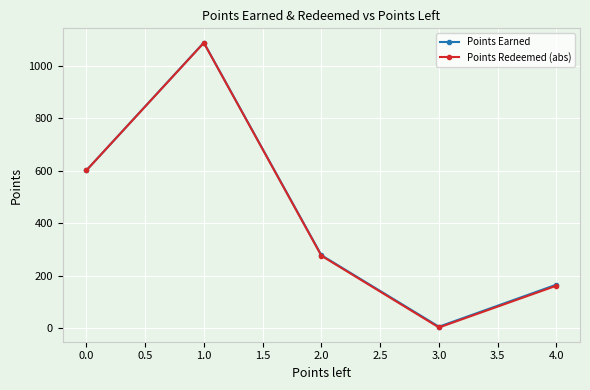

In Points Redeemed (abs), how many points are lower than both neighbors (excluding endpoints)?

1